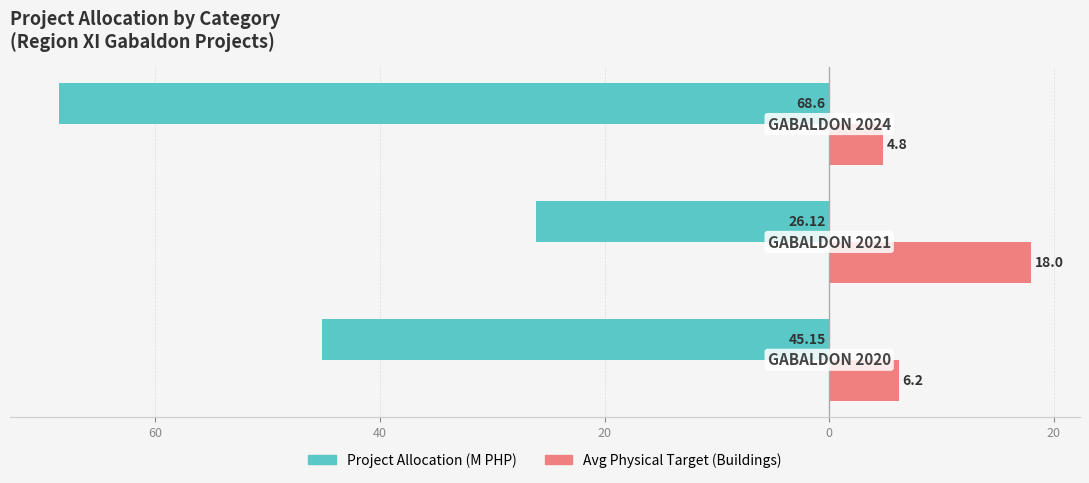

What are all the series names shown in the legend?

Project Allocation (M PHP), Avg Physical Target (Buildings)